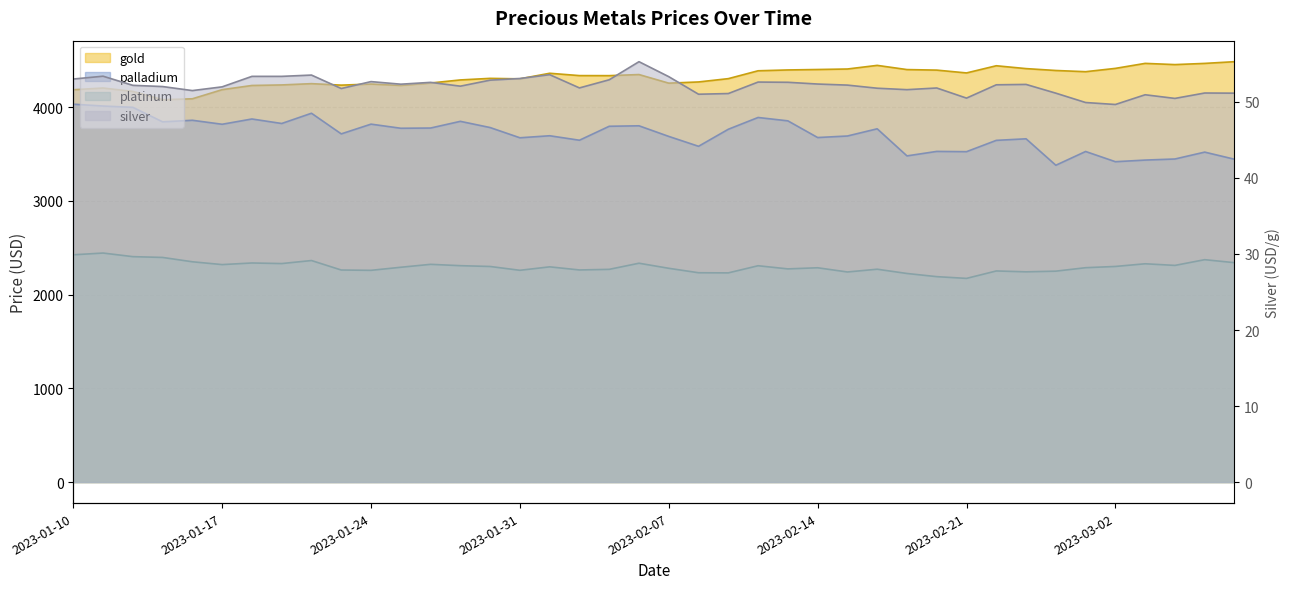

Which series changed the most between 2023-01-28 and 2023-03-01?

palladium